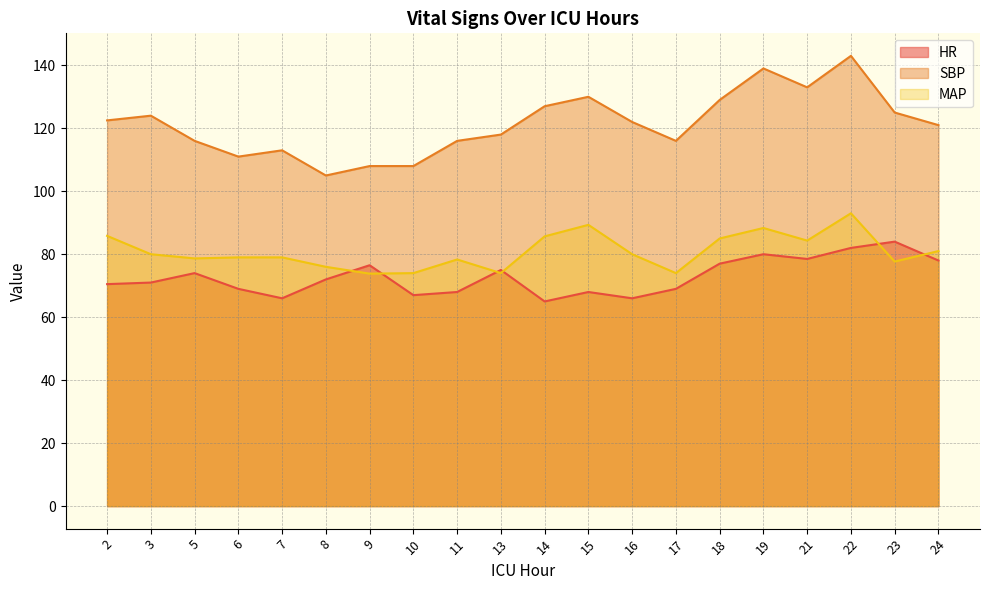

What is the sum of the HR values at 24 and 23?

162.0